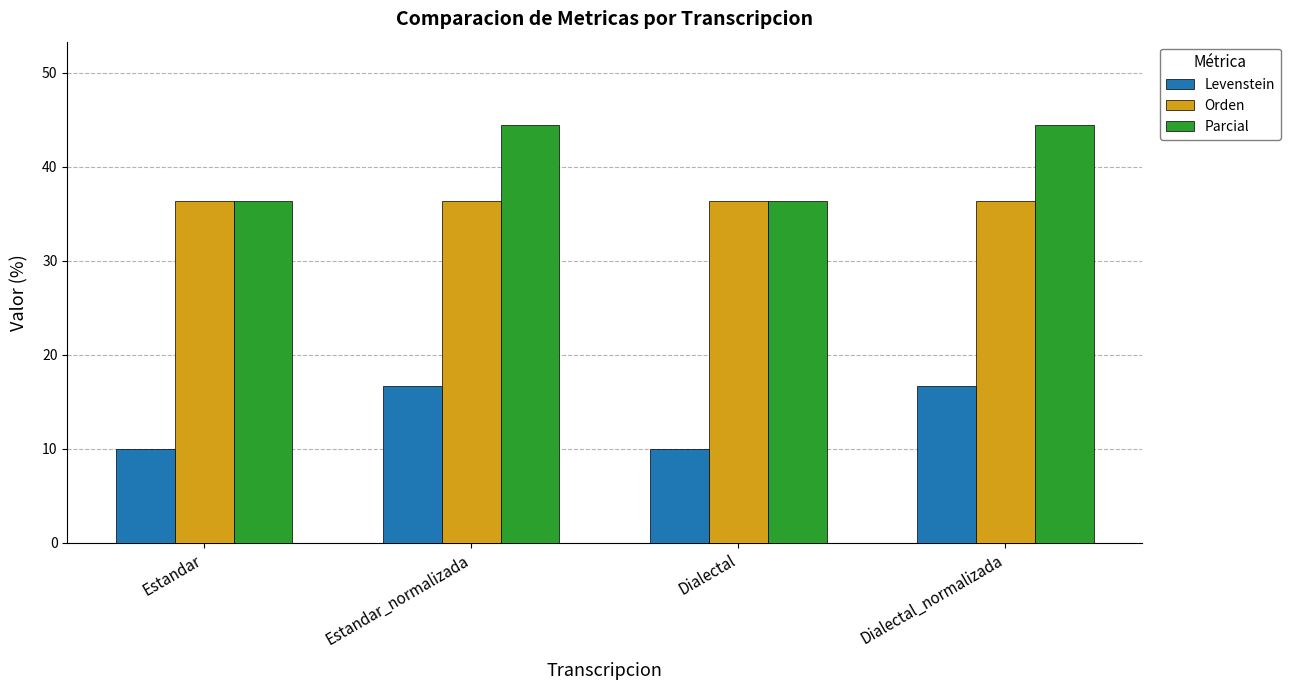

True or false: Levenstein has a value of 4.1 at Dialectal_normalizada.

False